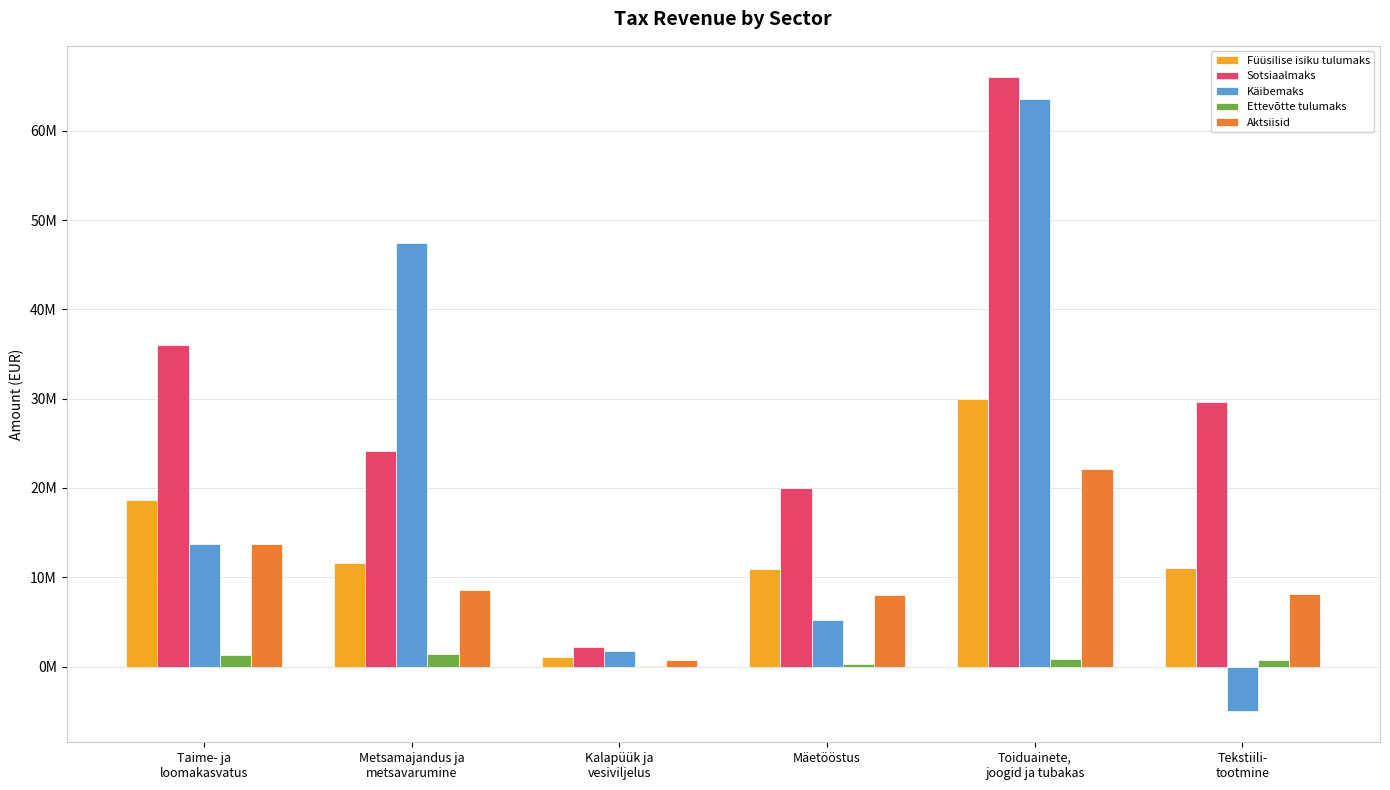

What is the total value across all series at Taime- ja
loomakasvatus?

83432087.0